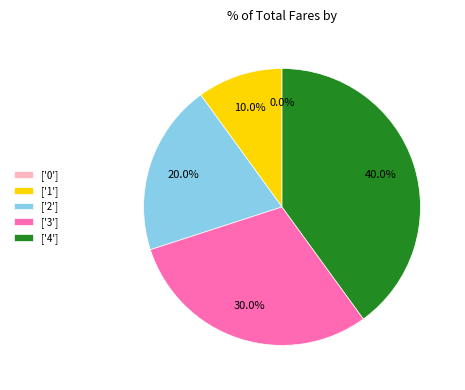

The 2 slice represents 20% of the pie. True or false?

True